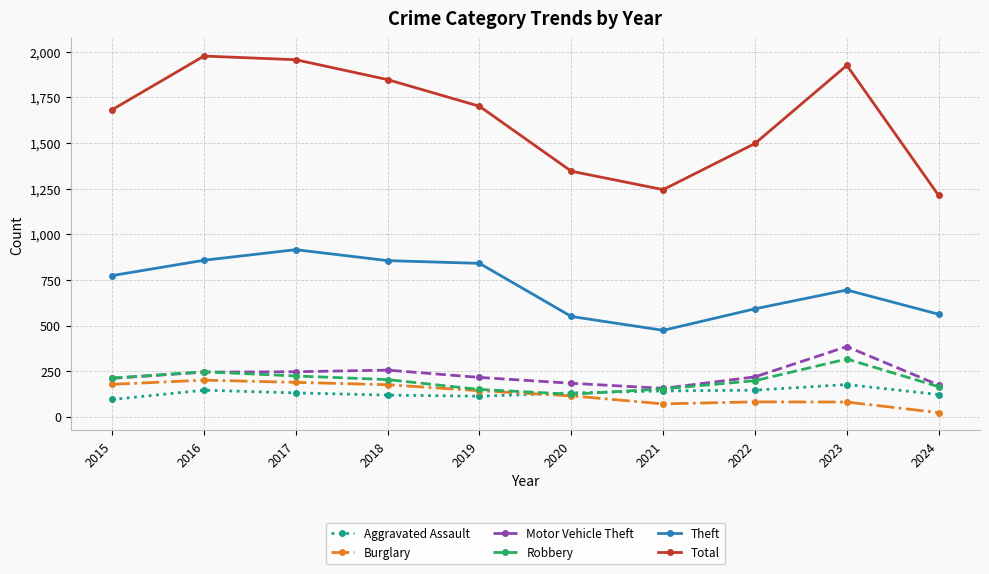

The value of Motor Vehicle Theft at 2016 is 245. True or false?

True